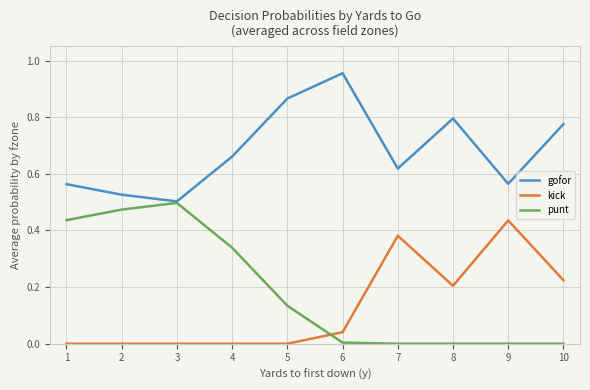

Is it true that kick equals 0.1 at 10?

False